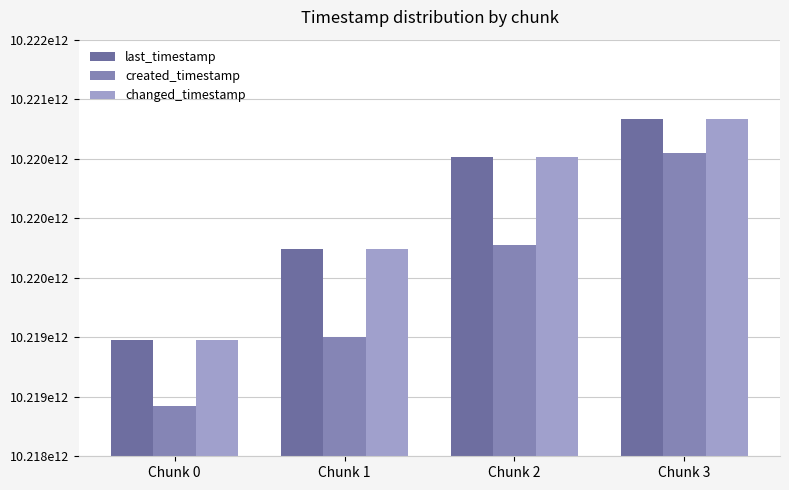

Does the chart contain any negative values?

No